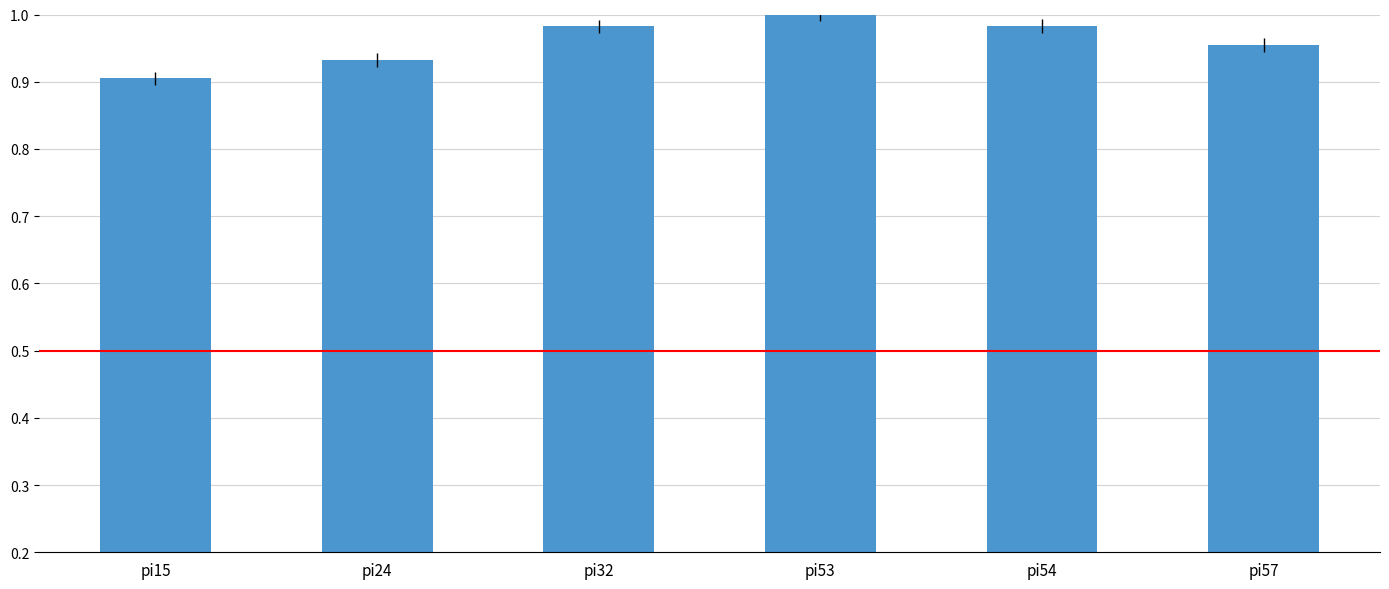

What is the sum of the values at pi32 and pi24?

1.9